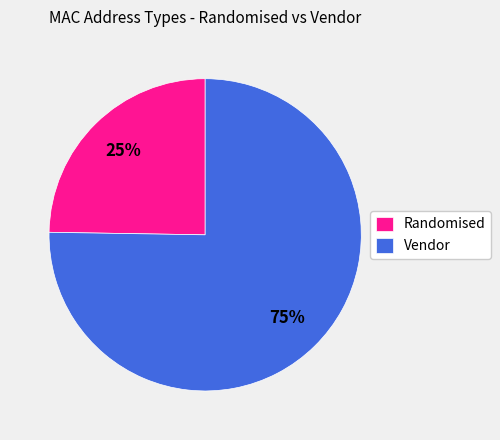

True or false: Vendor accounts for 68% of the total.

False